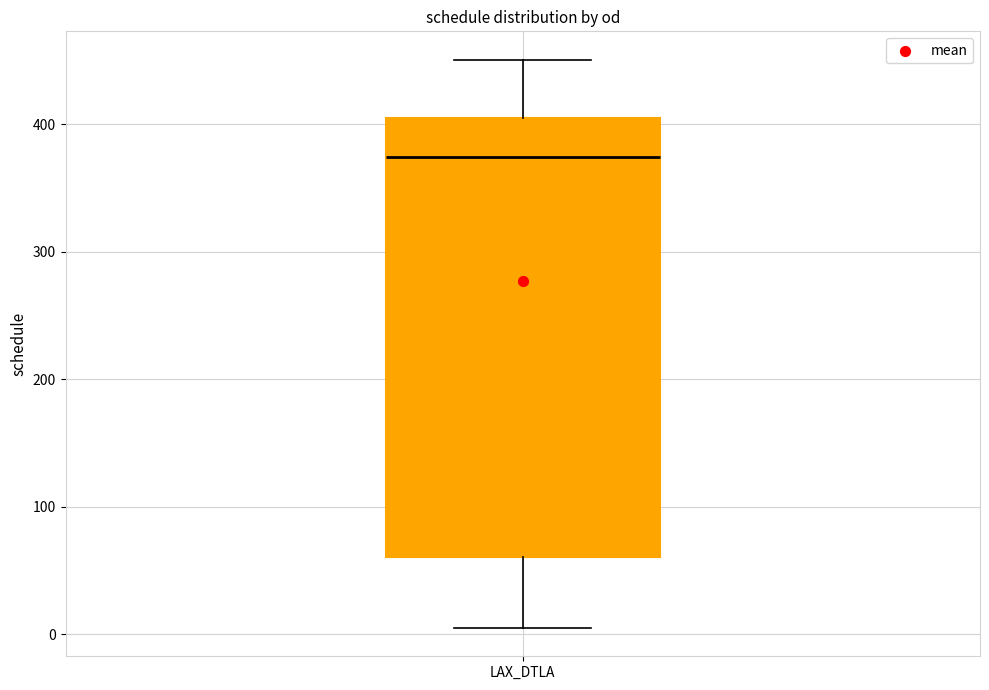

Where does the upper whisker of the box for LAX_DTLA end on the y-axis? The values are not printed on the chart, so give them approximately, as read against the axis.

450